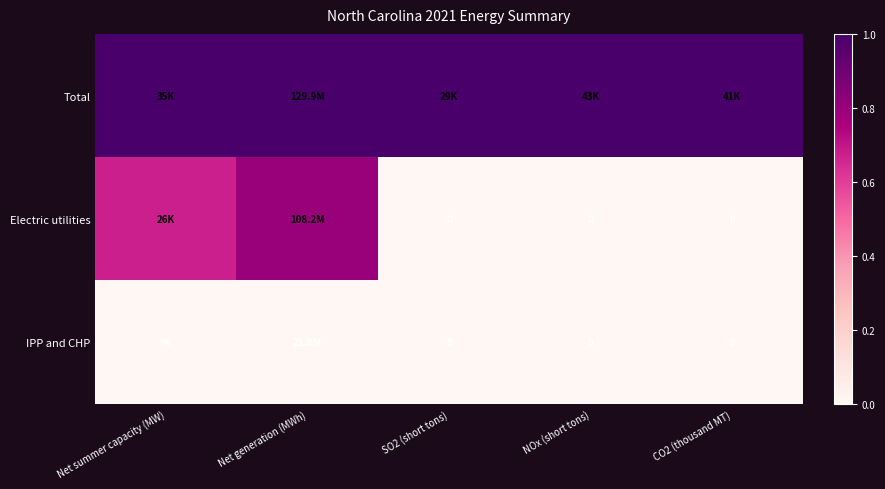

True or false: Total has a value of 1.0 at SO2 (short tons).

True